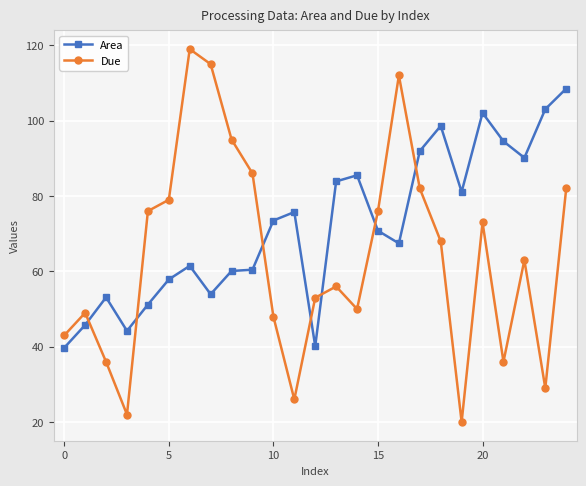

What is the minimum value shown in the chart?

20.0